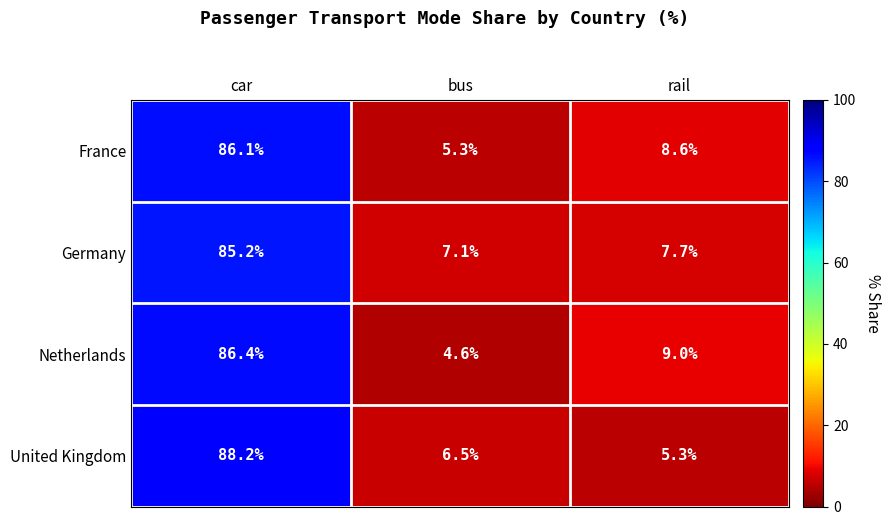

Which series has the widest spread of values?

United Kingdom